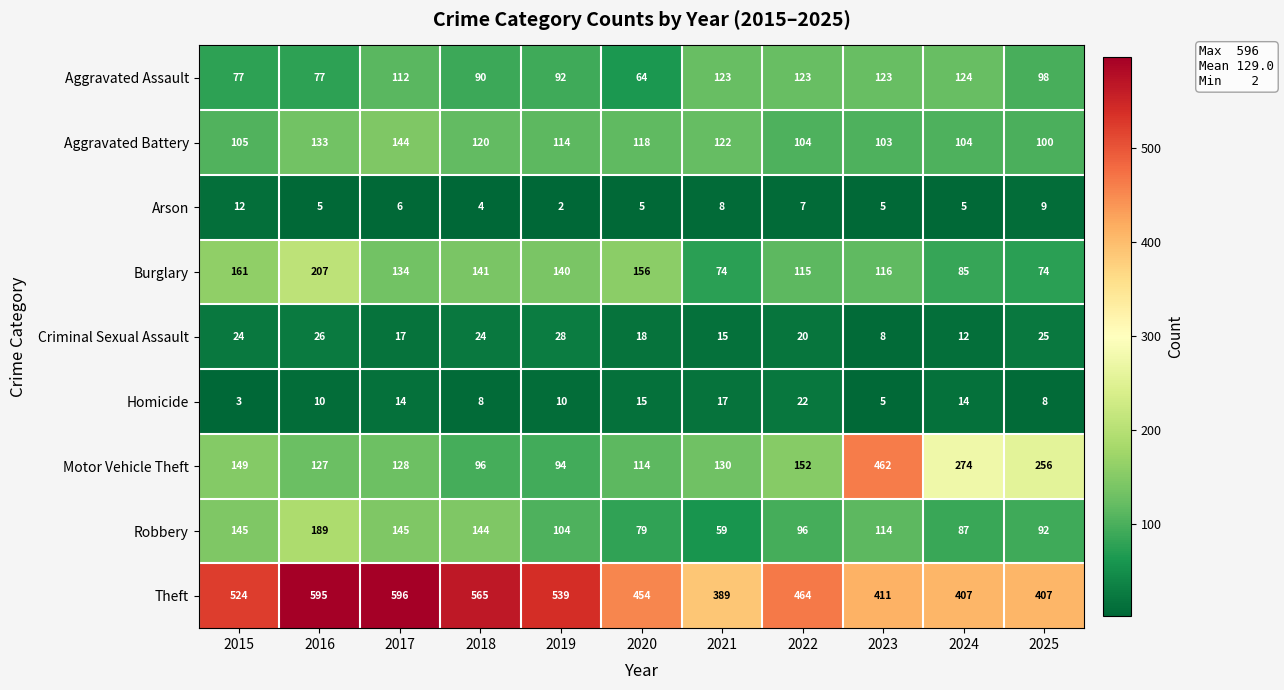

What is the sum of all Motor Vehicle Theft values?

1982